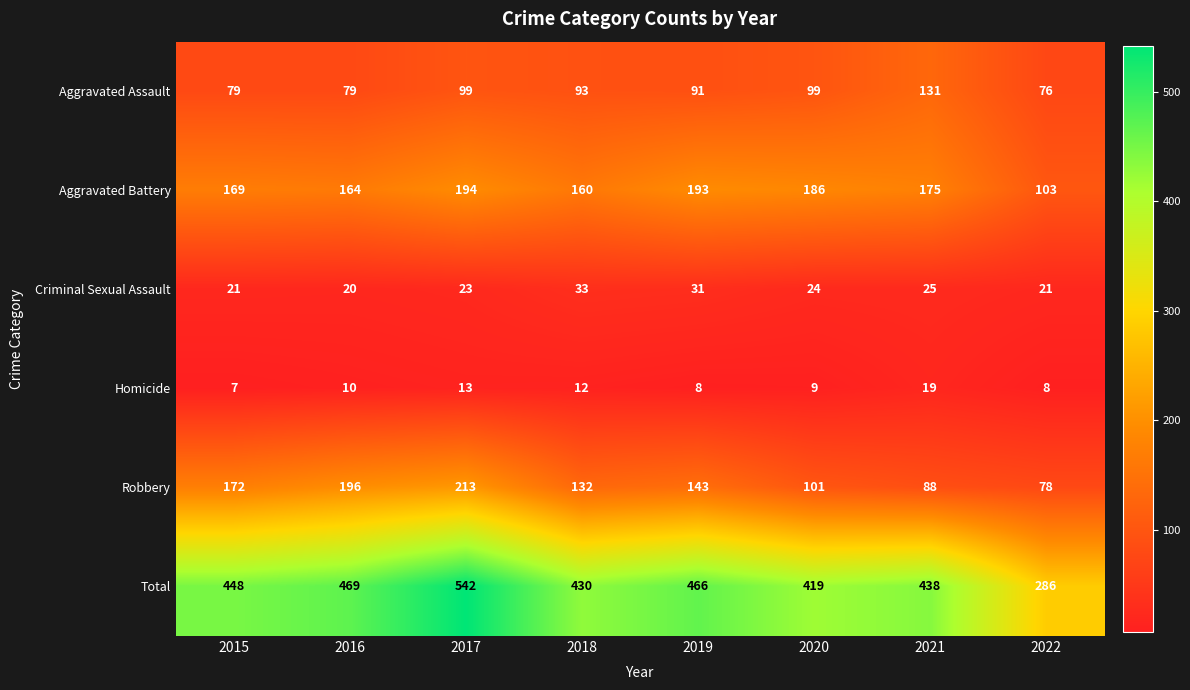

Is it true that Aggravated Battery equals 103 at 2022?

True